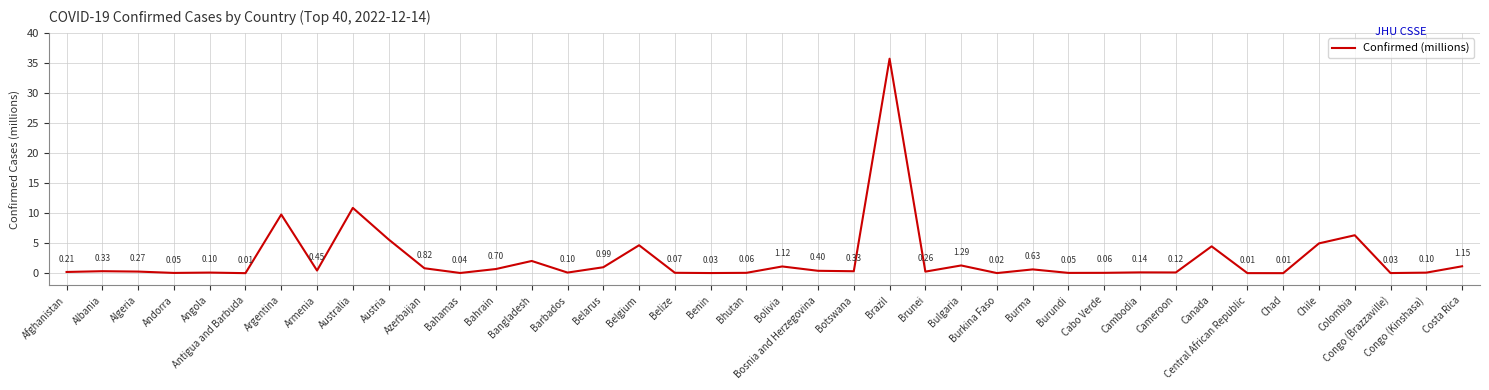

Which category has the highest value across all series?

Brazil